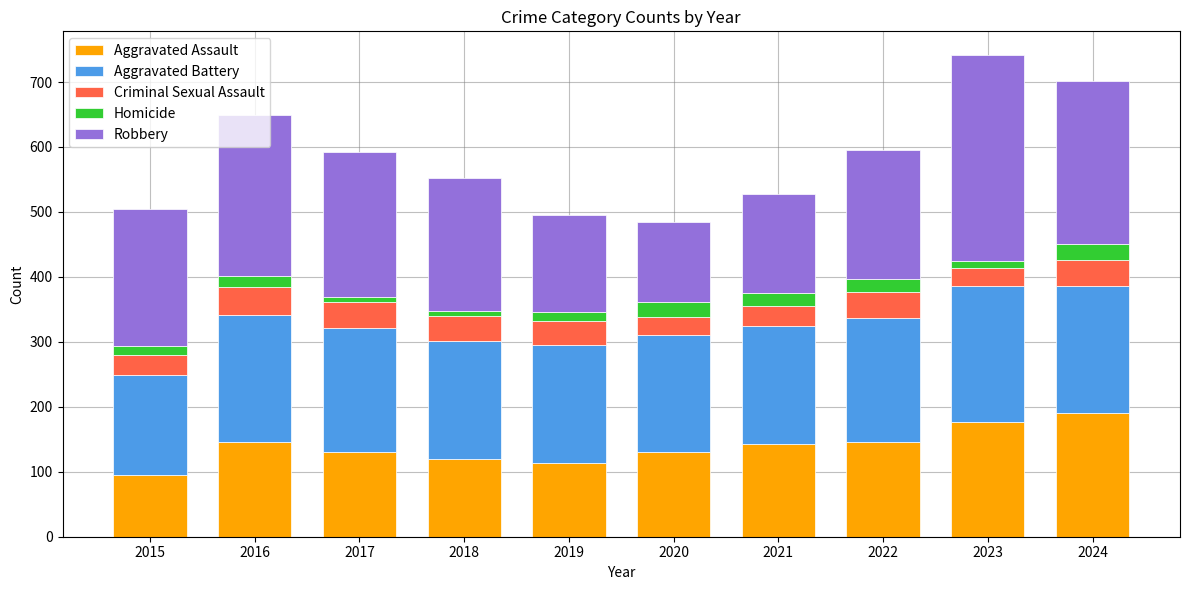

What is the highest value of the Aggravated Assault series?

191